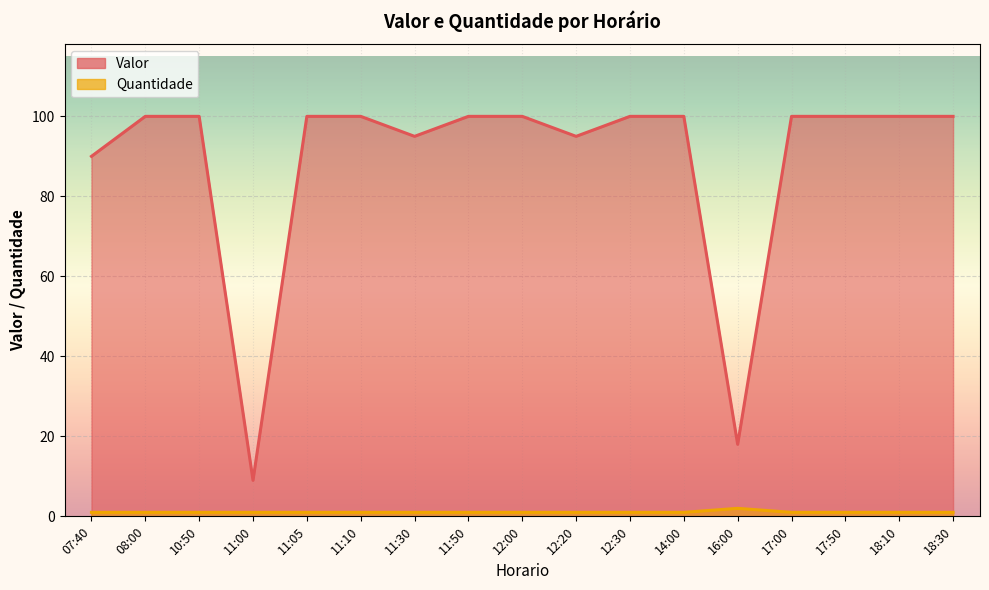

True or false: Quantidade and Valor cross at least once.

False